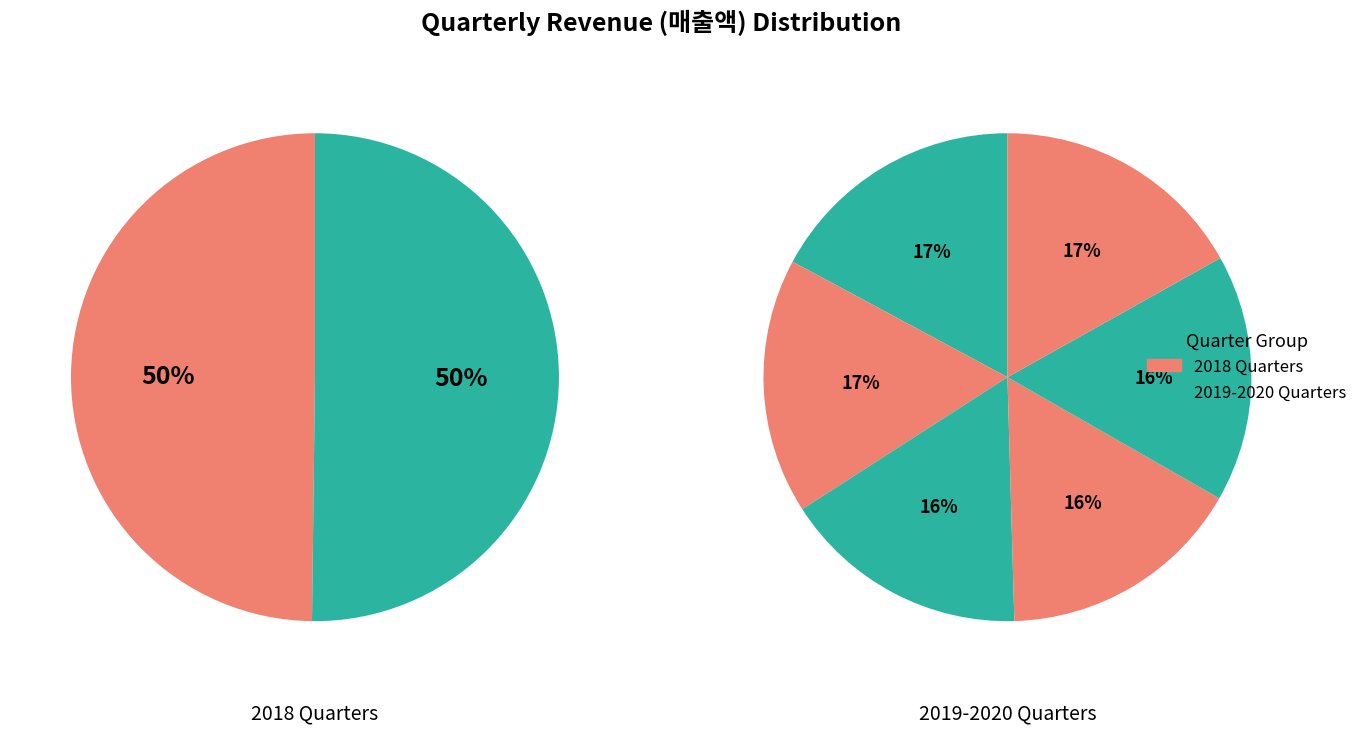

Approximately how many times larger is the value at 2019/09 compared to 2019/12(E)?

1.0